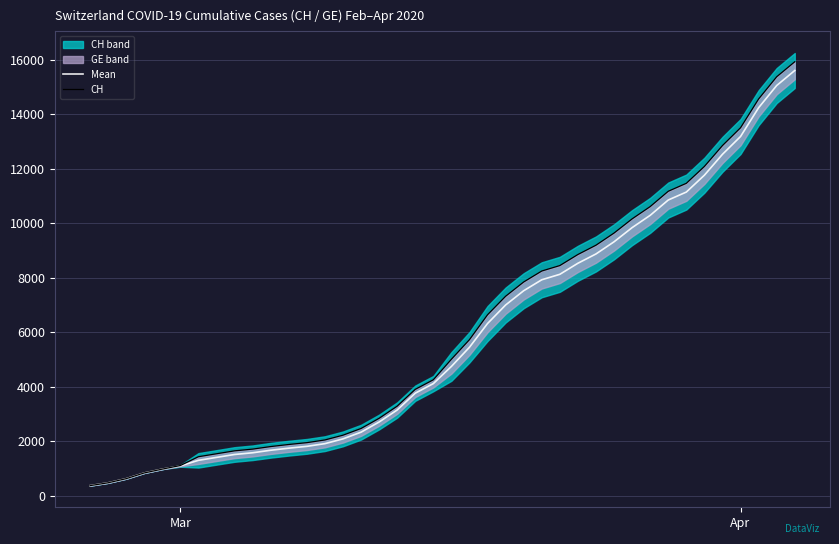

True or false: Mean and CH intersect in this chart.

False